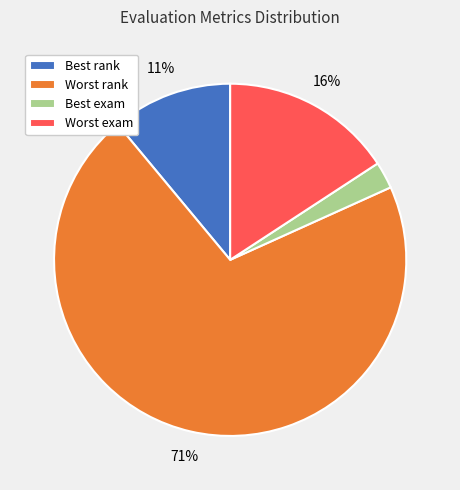

To the nearest percent, what portion does Worst exam represent?

16%